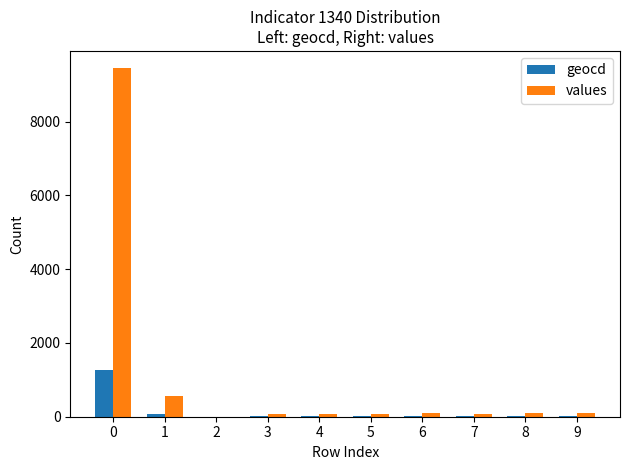

What is the greatest value displayed?

9447